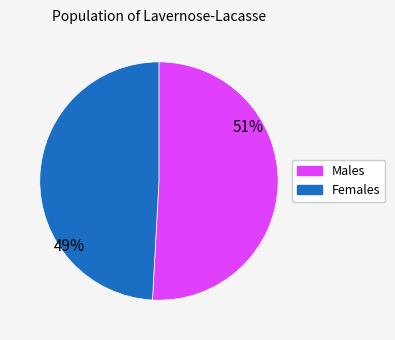

To the nearest percent, what is the average slice percentage?

50%